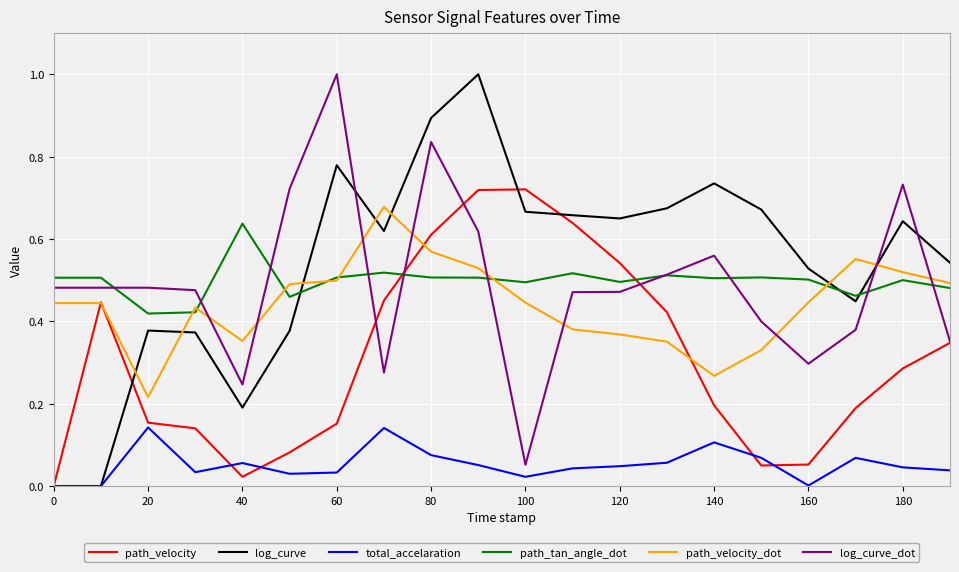

True or false: path_tan_angle_dot and total_accelaration intersect in this chart.

False